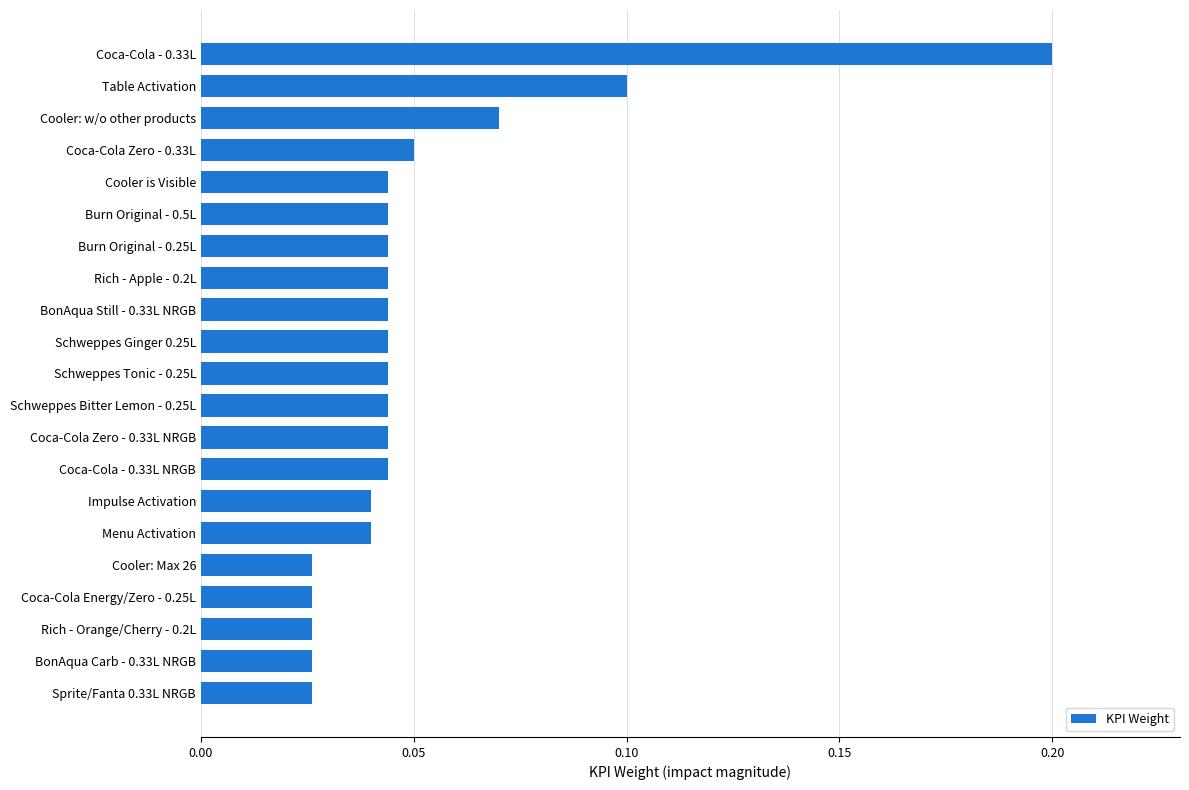

What is the sum of all values?

1.1